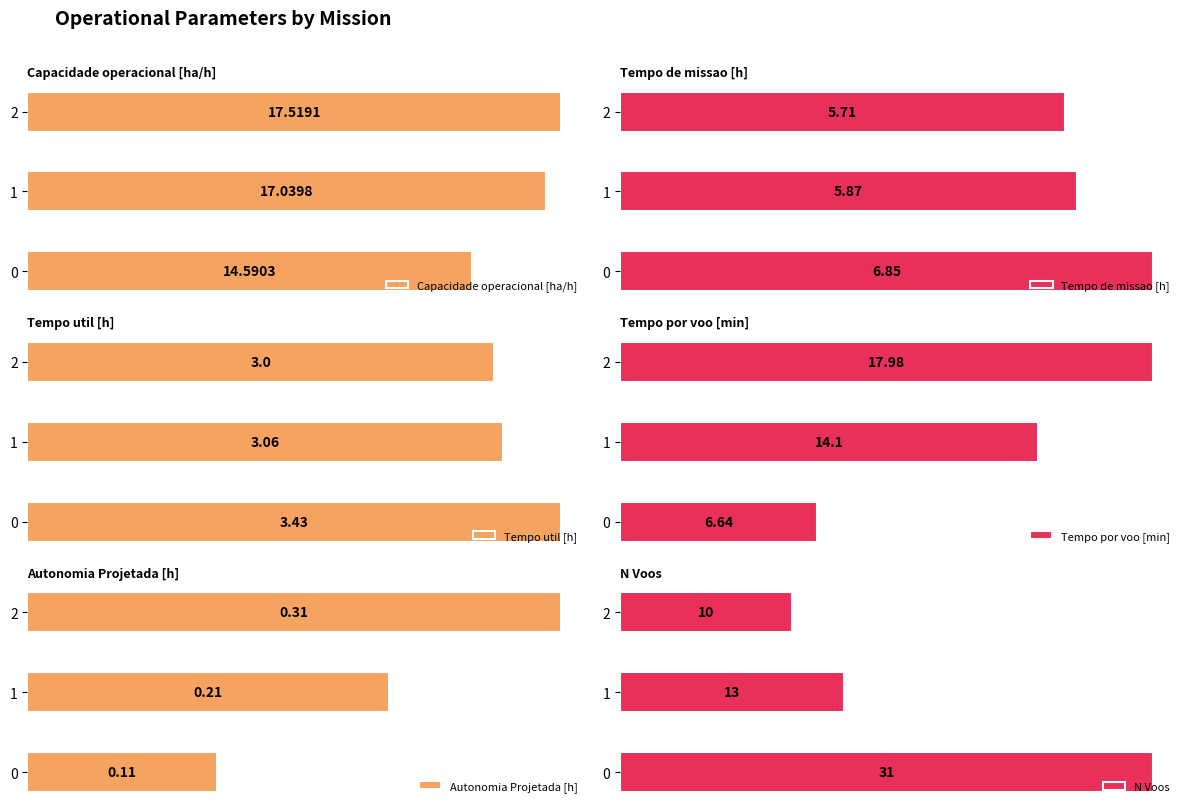

What are all the series names shown in the legend?

Capacidade operacional [ha/h], Tempo de missao [h], Tempo util [h], Tempo por voo [min], Autonomia Projetada [h], N Voos